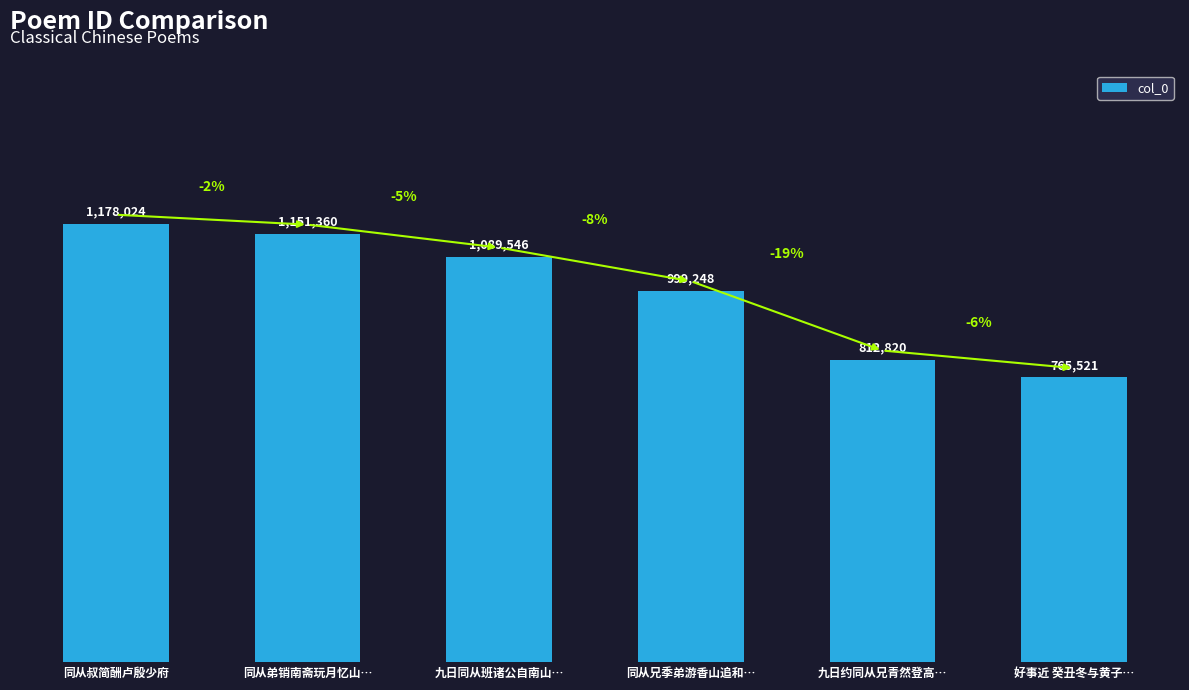

What is the minimum value shown in the chart?

765521